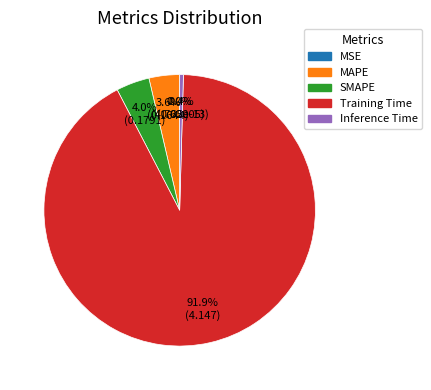

Rank the categories by value from highest to lowest.

Training Time, SMAPE, MAPE, Inference Time, MSE